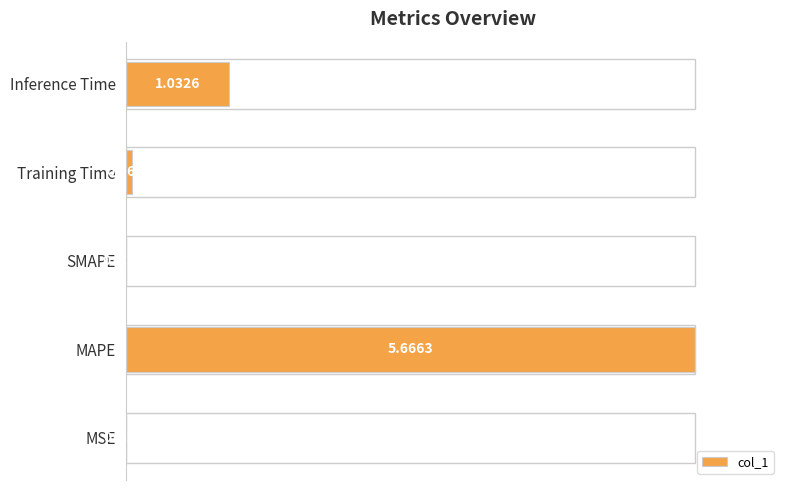

Which category has the highest value across all series?

MAPE